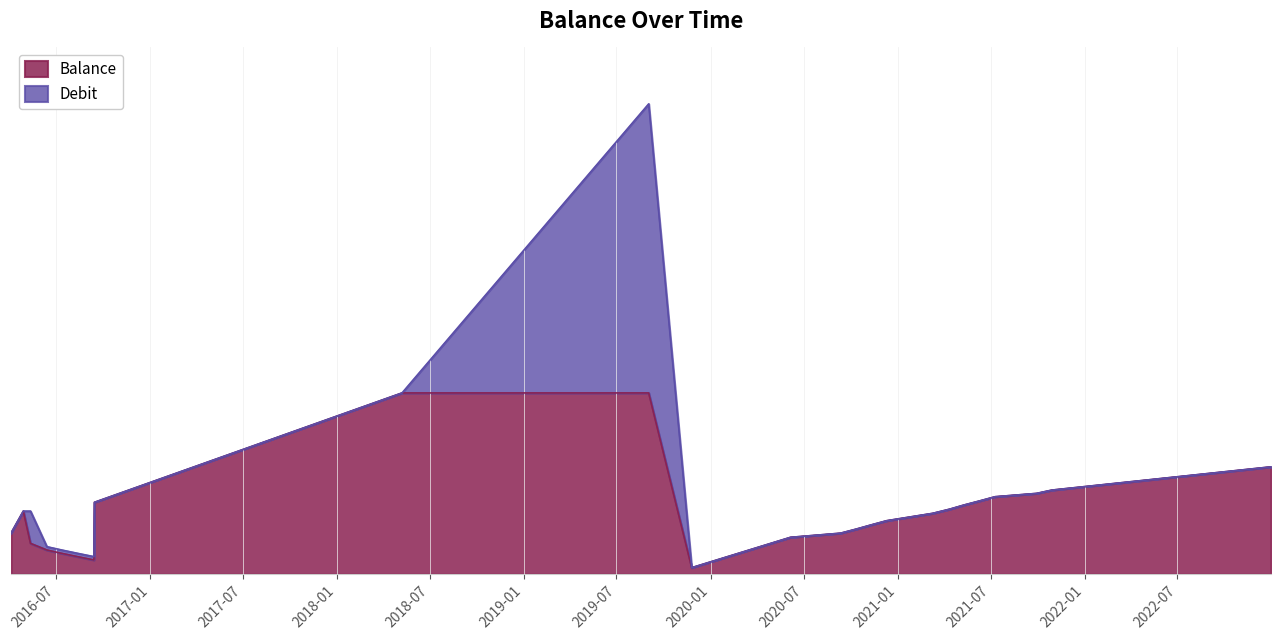

What is the difference between the second highest and second lowest values?

1005407.2